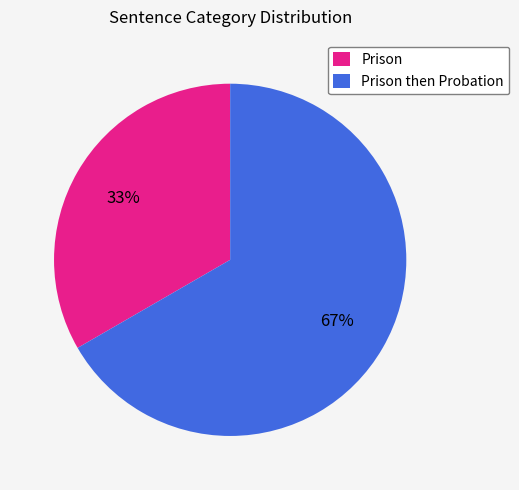

Which slice is the smallest?

Prison